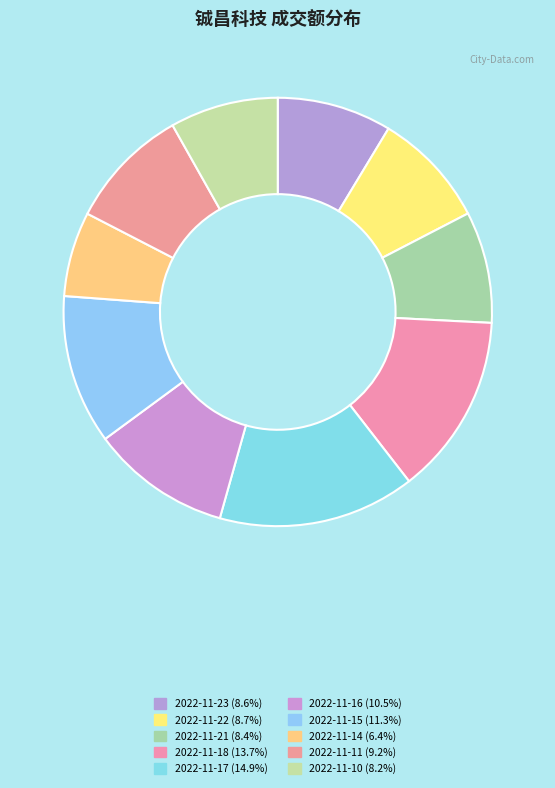

How many segments does this pie chart have?

10